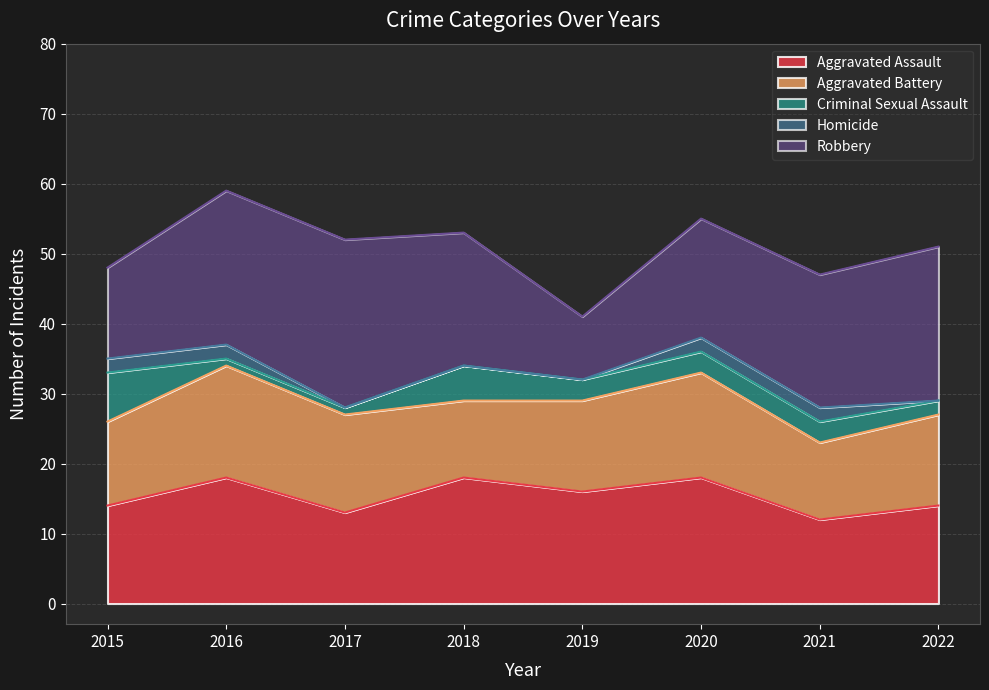

What is the minimum value for Robbery?

9